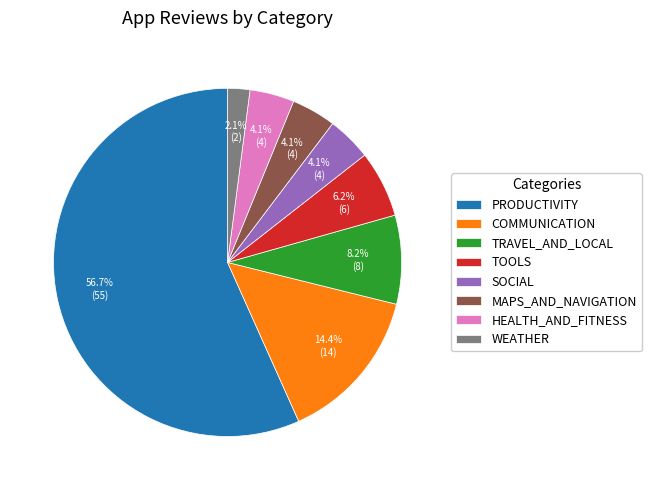

What percentage is the TOOLS slice, to the nearest percent?

6%